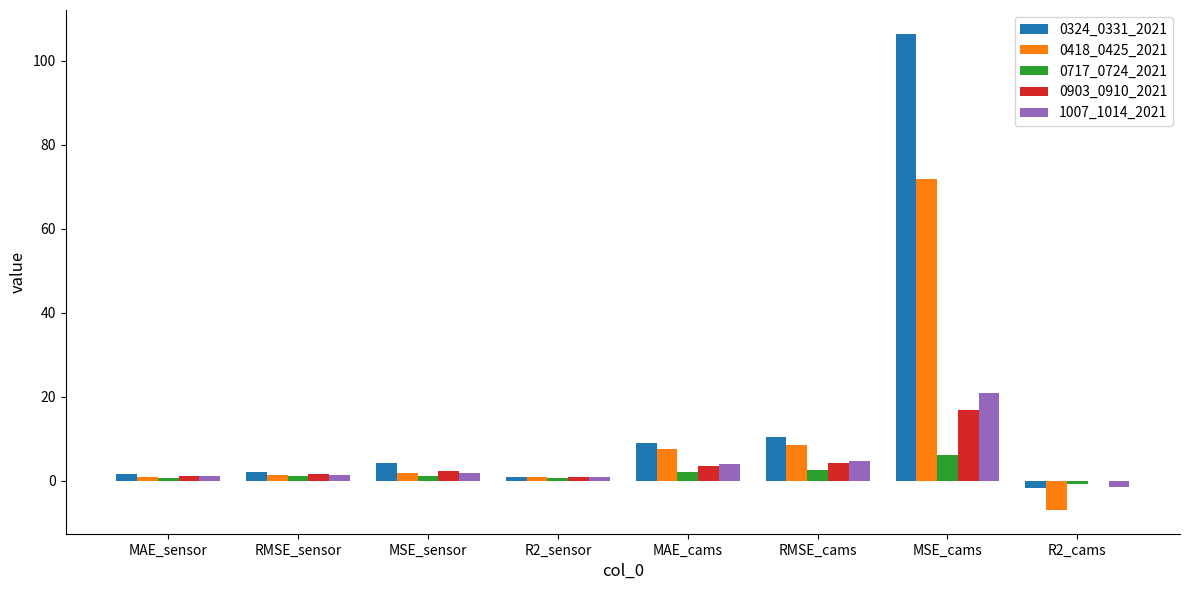

True or false: 0717_0724_2021 has a value of 6.2 at MSE_cams.

True